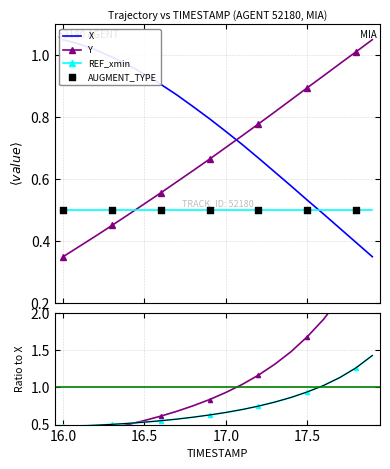

Which series reaches the minimum Y coordinate?

Y